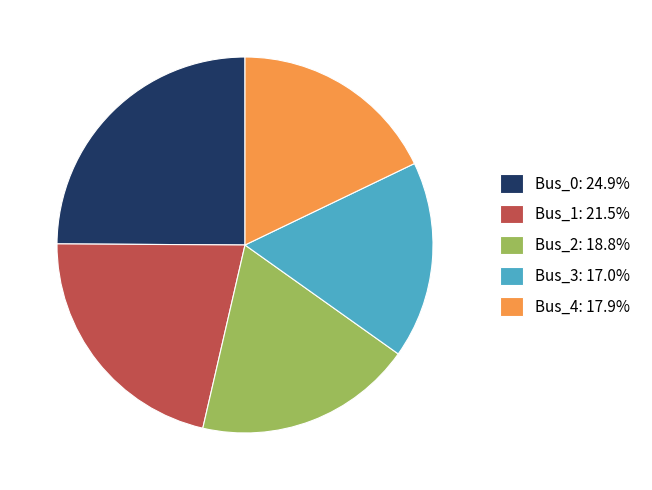

How many slices are in this pie chart?

5